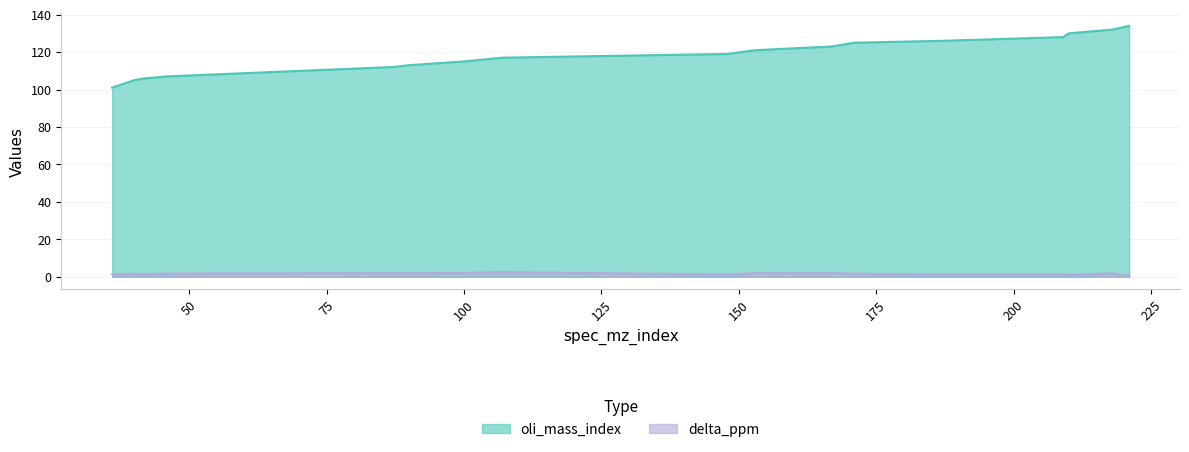

What is the maximum value for oli_mass_index?

134.0